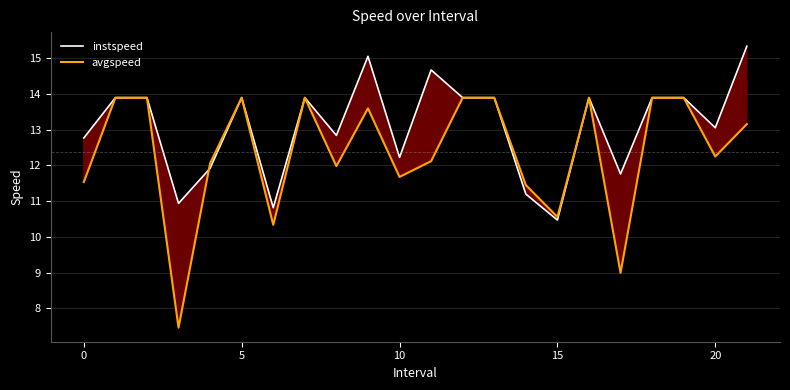

Reading left to right, transcribe all the data shown in this chart.

instspeed: 12.8	13.9	13.9	10.9	11.9	13.9	10.8	13.9	12.8	15.0	12.2	14.7	13.9	13.9	11.2	10.5	13.9	11.8	13.9	13.9	13.0	15.3
avgspeed: 11.5	13.9	13.9	7.5	12.1	13.9	10.3	13.9	12.0	13.6	11.7	12.1	13.9	13.9	11.4	10.6	13.9	9.0	13.9	13.9	12.2	13.2